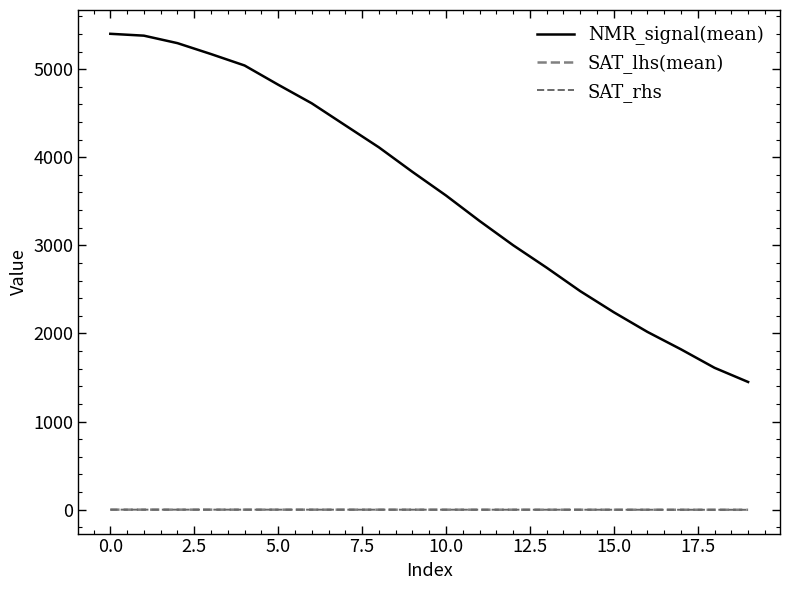

Does the chart display data point markers on the line(s)?

No